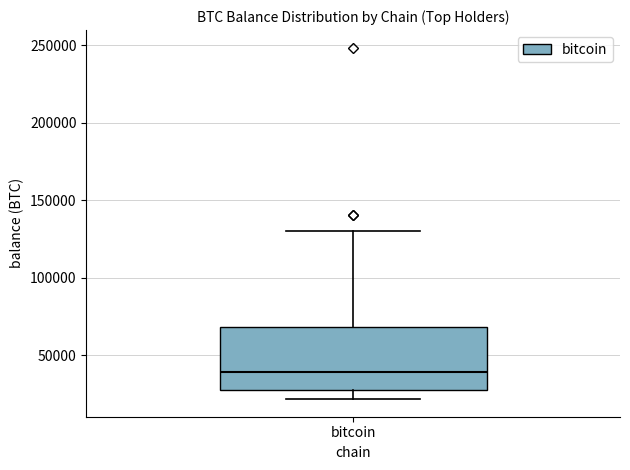

Read this box plot against the y-axis: the position of the median line, the range covered by the box, and the ends of both whiskers. The values are not printed on the chart, so give them approximately, as read against the axis.

median 40000, box 25000 to 70000, whiskers 20000 to 130000